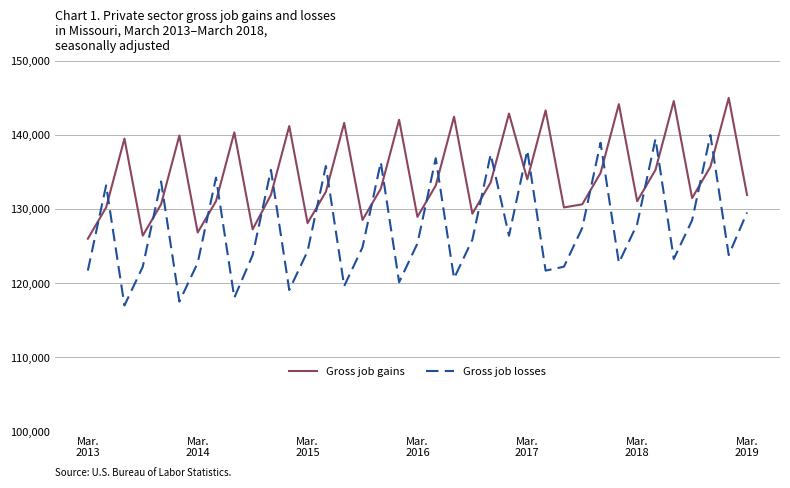

How many values in the Gross job losses series exceed 125363?

19